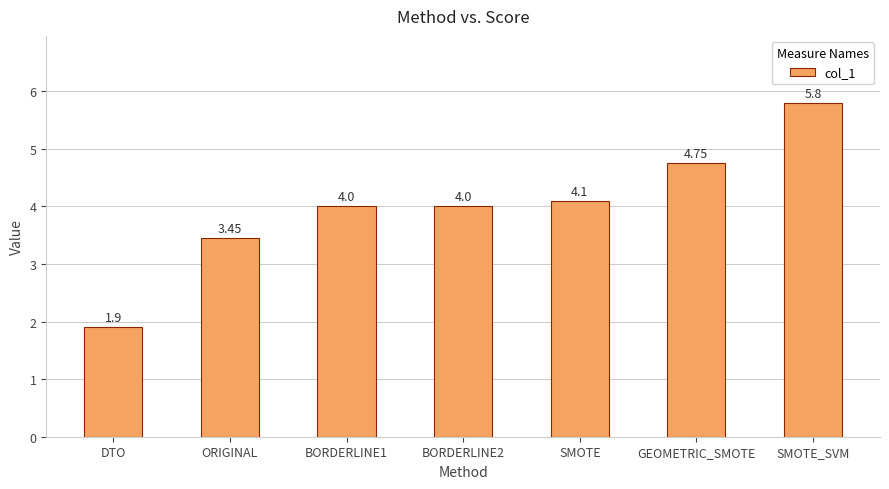

At which label is the value closest to 3?

ORIGINAL